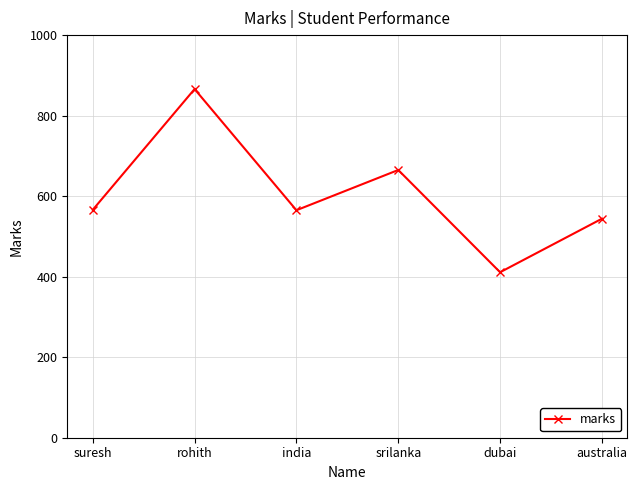

What is the label of the 6th point from the right?

suresh